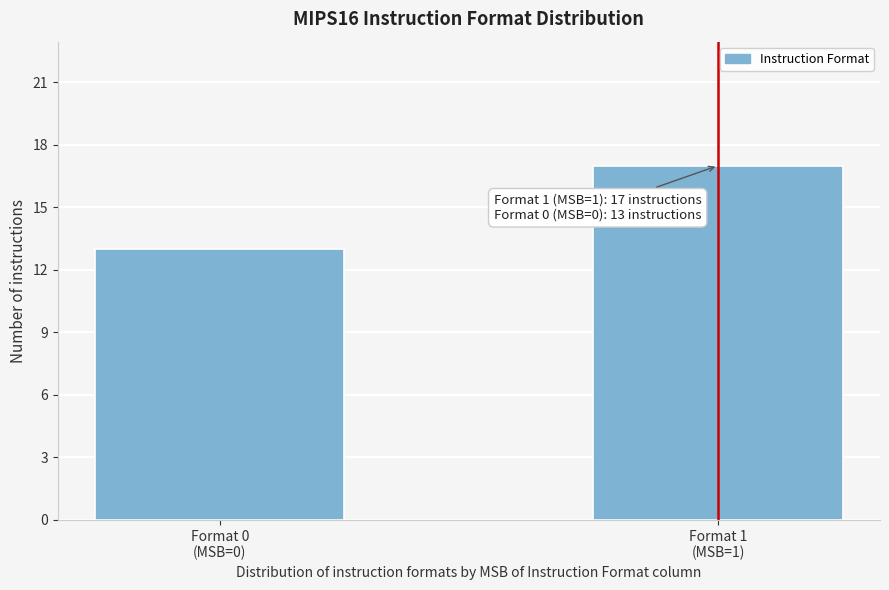

Reading left to right, extract all data points from this chart.

13	17